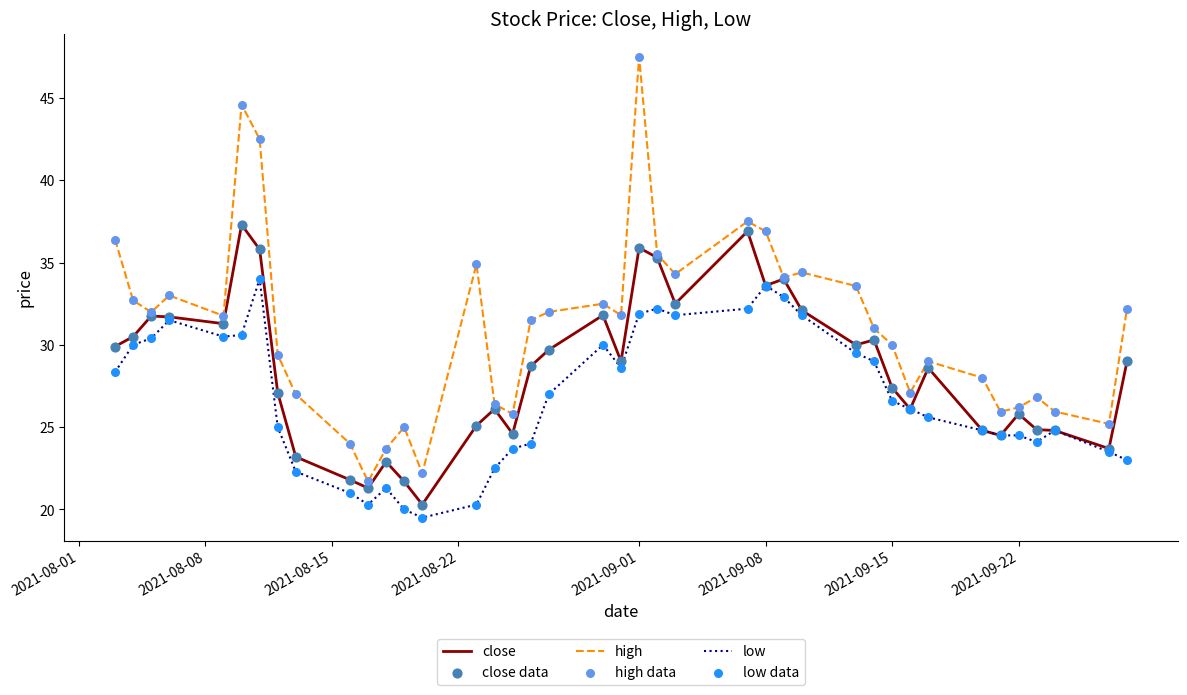

Which series has the largest total across all categories?

high